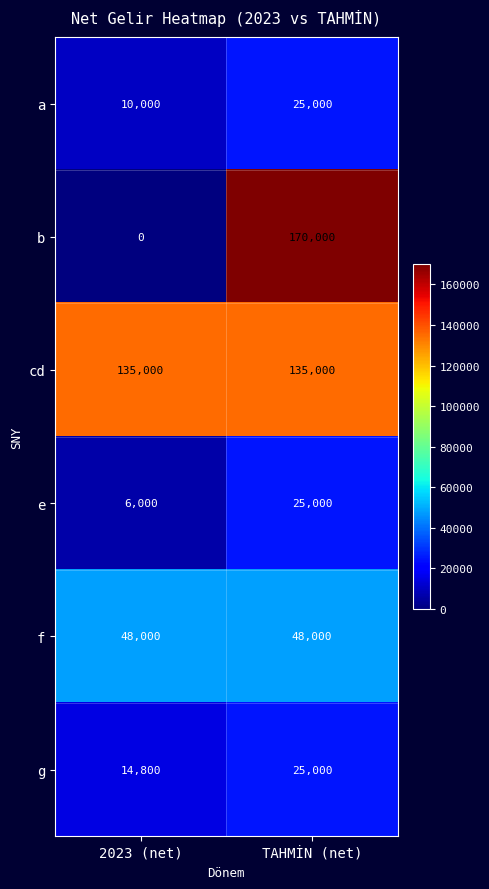

What is the spread (max minus min) of values at 2023 (net)?

135000